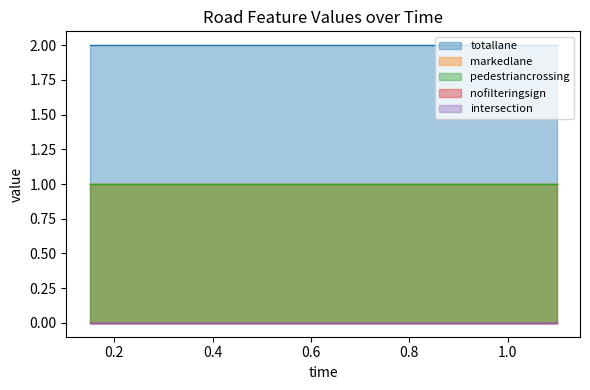

Where is pedestriancrossing nearest to the value 1?

0.15